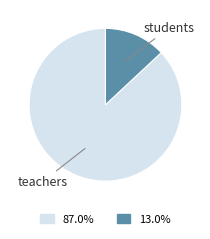

Does any single category account for the majority?

Yes